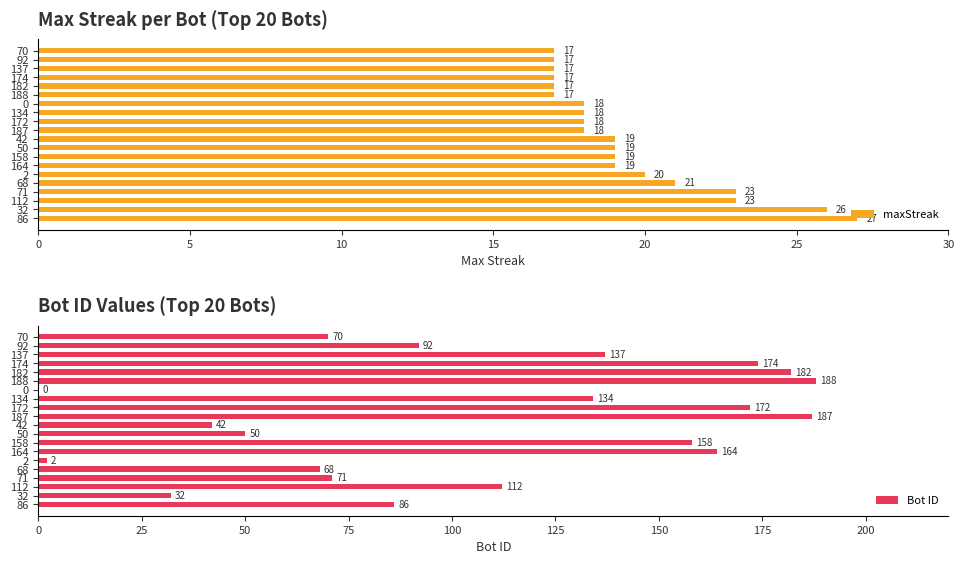

Reading left to right, extract all data points from this chart.

maxStreak: 27	26	23	23	21	20	19	19	19	19	18	18	18	18	17	17	17	17	17	17
Bot ID: 86	32	112	71	68	2	164	158	50	42	187	172	134	0	188	182	174	137	92	70